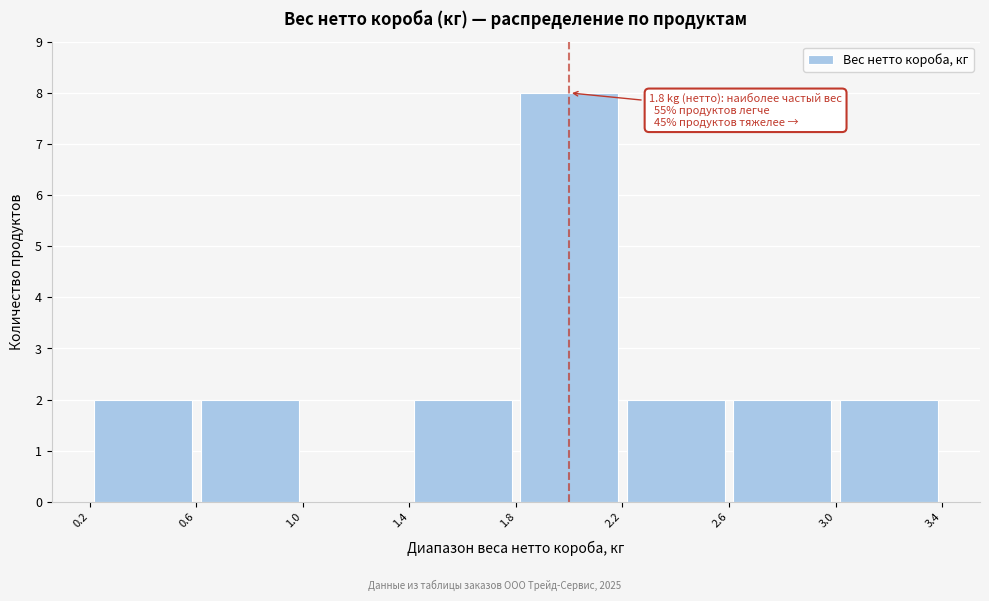

Over which range of the x-axis is the bar tallest?

1.8 to 2.2